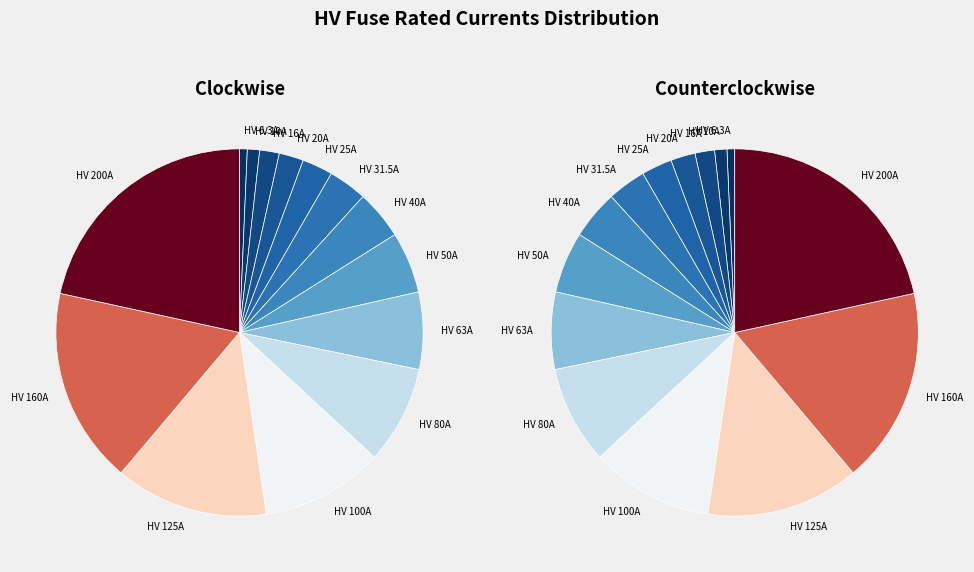

Which slice is the largest?

HV 200A